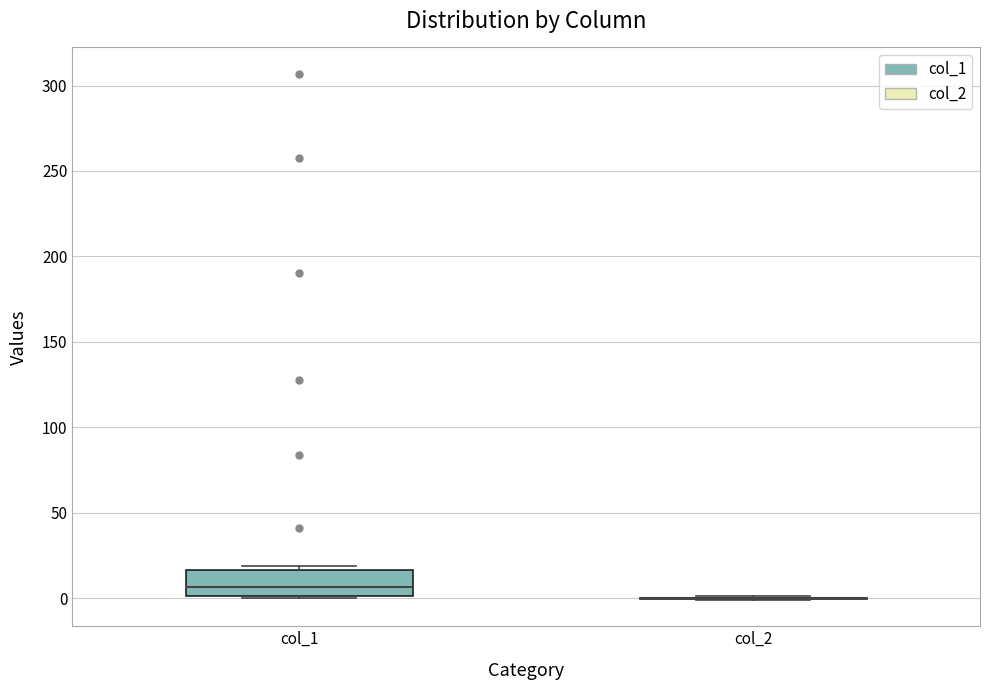

Comparing the boxes themselves (not the whiskers), which one is the tallest?

col_1